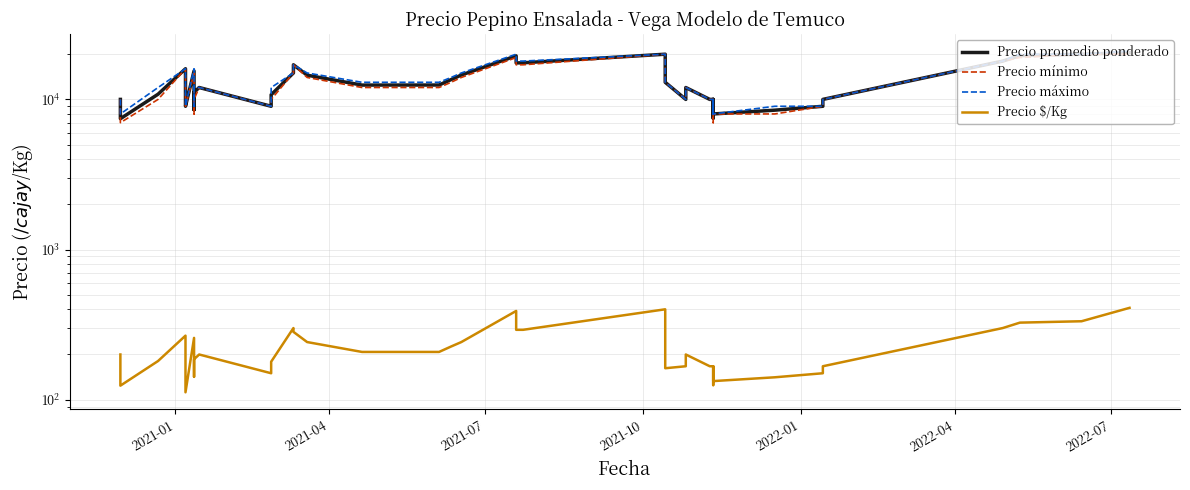

Reading left to right, list all the values displayed in this chart.

Precio promedio ponderado: 10000	7436	10833	16000	10889	9000	15478	8526	11154	12000	9000	10743	15000	17000	14500	12457	12468	13545	14532	19500	17500	17529	20000	17000	15600	13000	10000	12000	10000	10000	7500	10000	8000	8478	9000	10000	18000	19554	20000	20471
Precio mínimo: 10000	7000	10000	16000	10000	9000	15000	8000	10000	12000	9000	10000	15000	17000	14000	12000	12000	13000	14000	19000	17000	17000	20000	17000	15000	13000	10000	12000	10000	10000	7000	10000	8000	8000	9000	10000	18000	19000	20000	20000
Precio máximo: 10000	8000	12000	16000	12000	9000	16000	9000	12000	12000	9000	12000	15000	17000	15000	13000	13000	14000	15000	20000	18000	18000	20000	17000	16000	13000	10000	12000	10000	10000	8000	10000	8000	9000	9000	10000	18000	20000	20000	21000
Precio $/Kg: 200	124	181	267	181	112	258	142	186	200	150	179	300	283	242	208	208	226	242	390	292	292	400	283	260	162	167	200	167	167	125	167	133	141	150	167	300	326	333	409